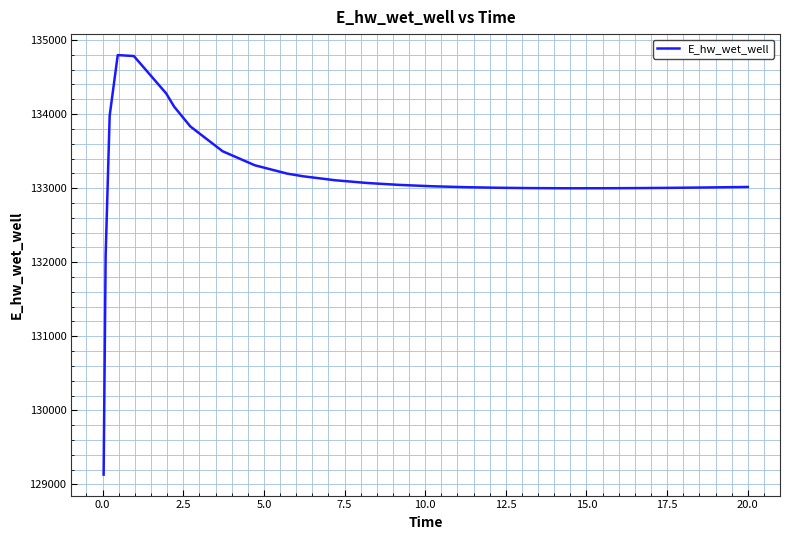

What is the maximum value shown in the chart?

134796.4